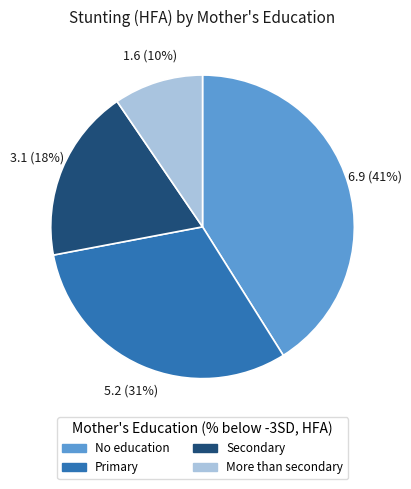

Does Primary account for over 50% of the chart?

No